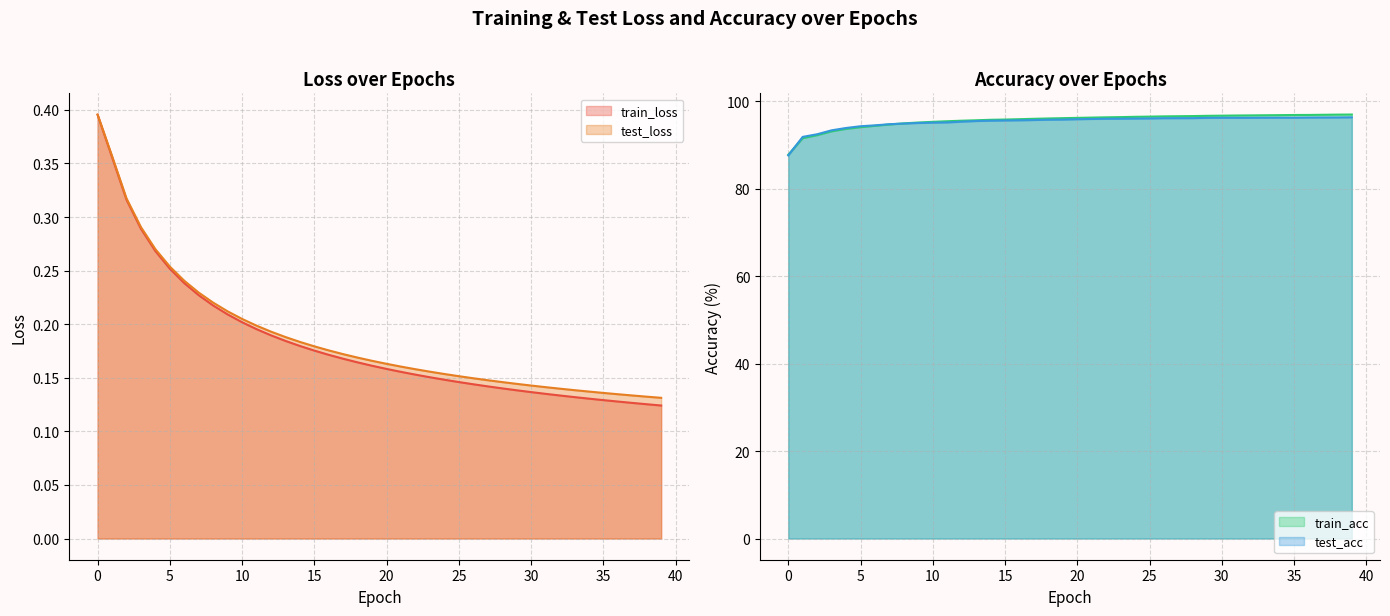

What is the average value of the test_acc series?

95.3